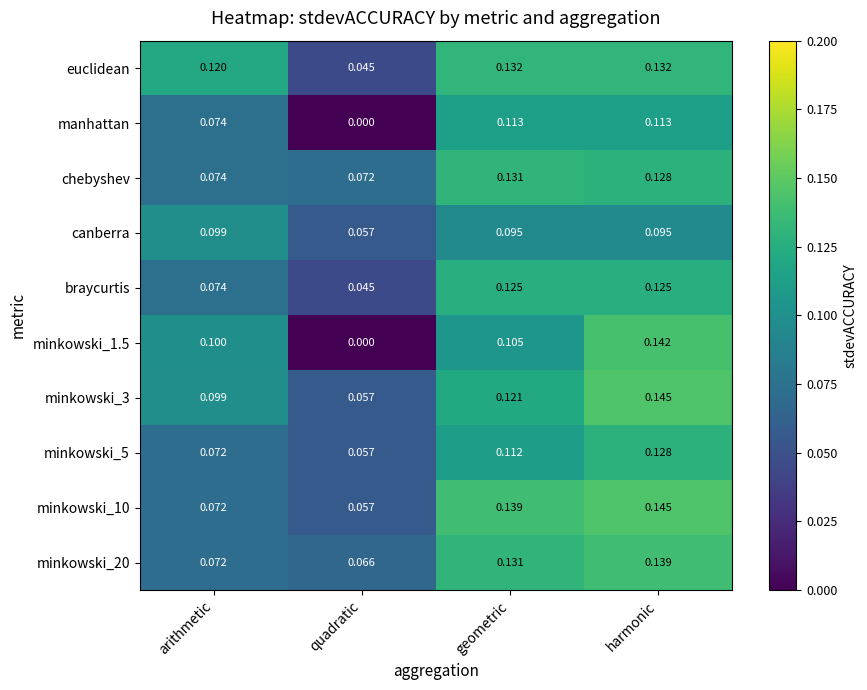

Which series has the largest total across all categories?

euclidean